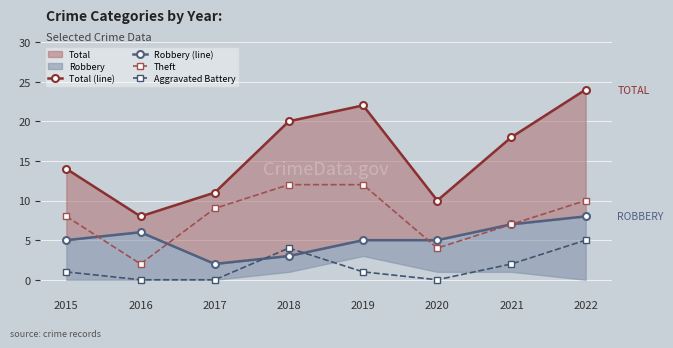

True or false: Aggravated Battery and Theft cross at least once.

False